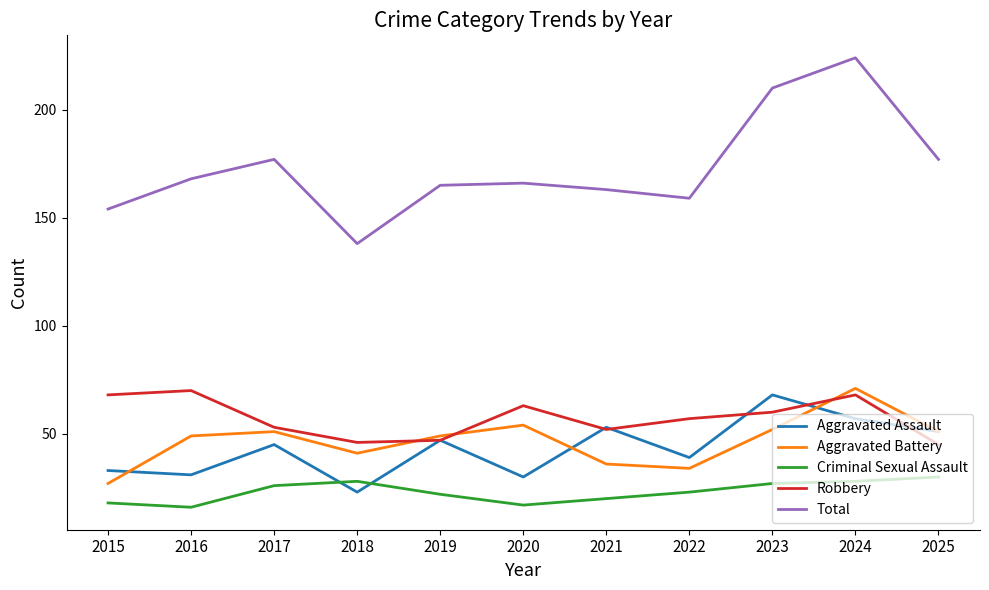

Rank the series at 2024 from lowest to highest value.

Criminal Sexual Assault, Aggravated Assault, Robbery, Aggravated Battery, Total